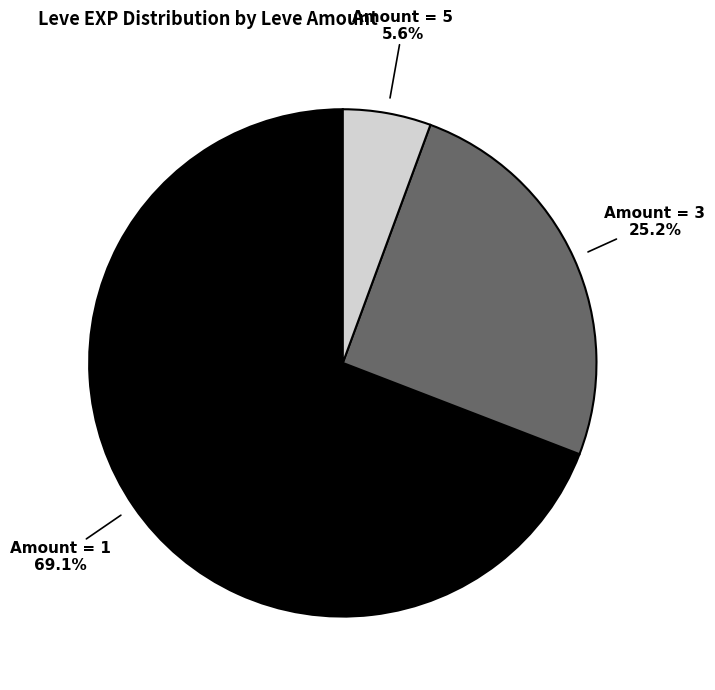

Does any single category account for the majority?

Yes